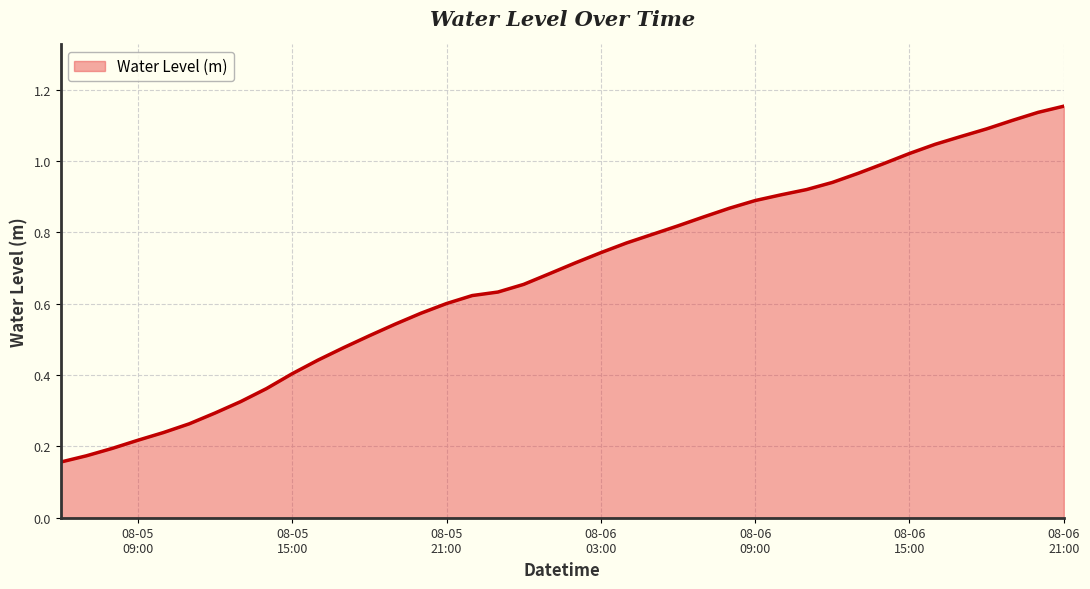

What is the label of the 36th point from the left?

2023-08-06 17:00:00